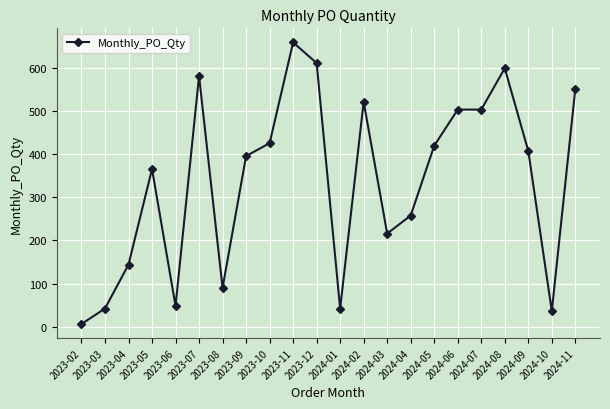

Where is the data nearest to the value 333?

2023-05